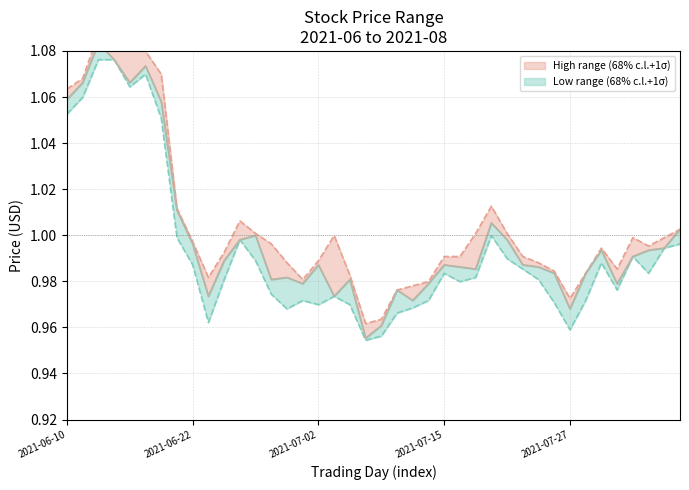

Does the chart have visible grid lines?

Yes